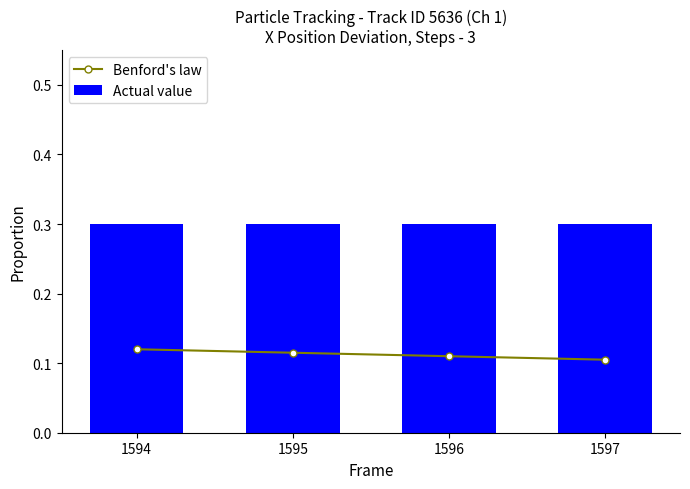

True or false: Benford's law has a value of 0.1 at 1597.

True